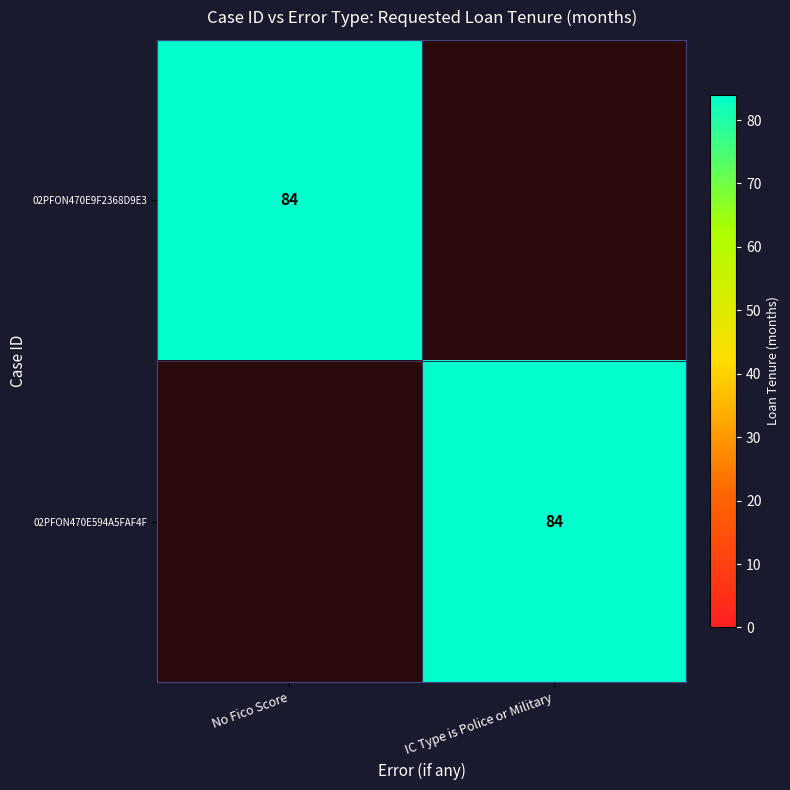

What is the total value across all series at IC Type is Police or Military?

84